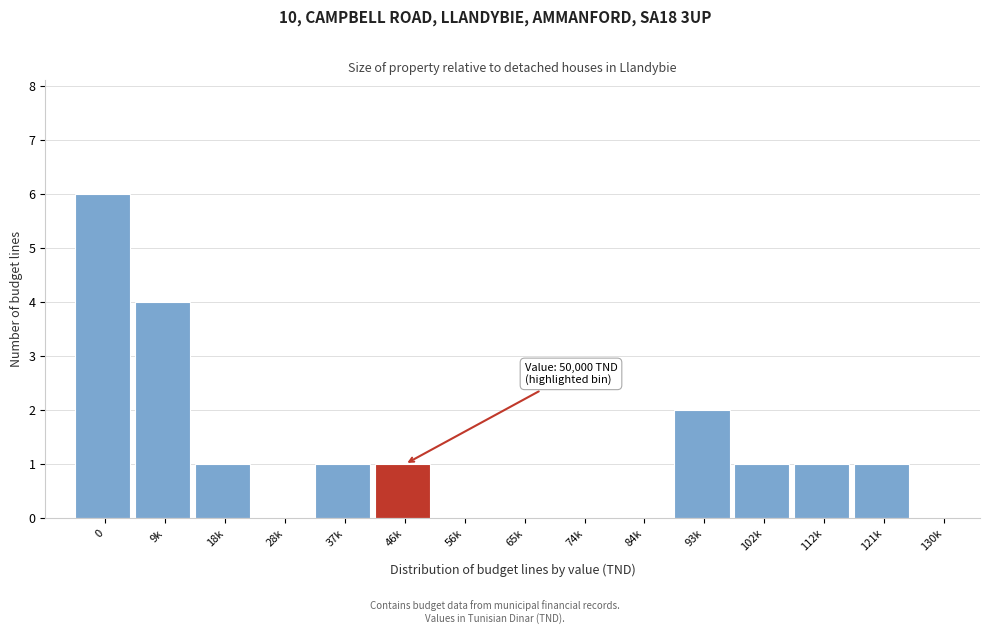

Reading right to left, what are all the values shown in this chart?

130k=0	121k=1	112k=1	102k=1	93k=2	84k=0	74k=0	65k=0	56k=0	46k=1	37k=1	28k=0	18k=1	9k=4	0=6